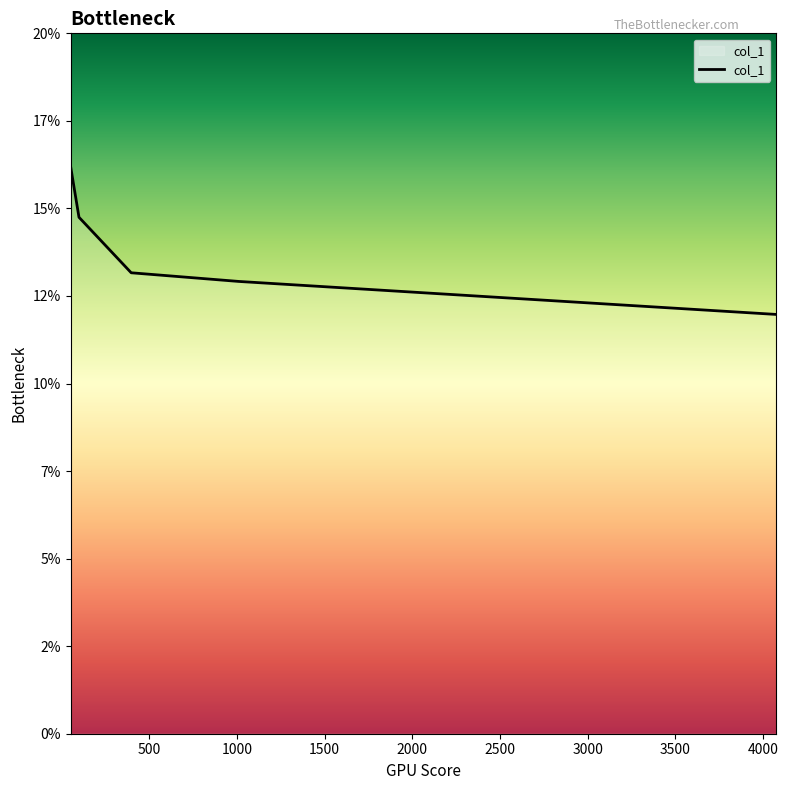

Reading right to left, what are all the values shown in this chart?

12.0	12.9	13.2	14.7	16.2